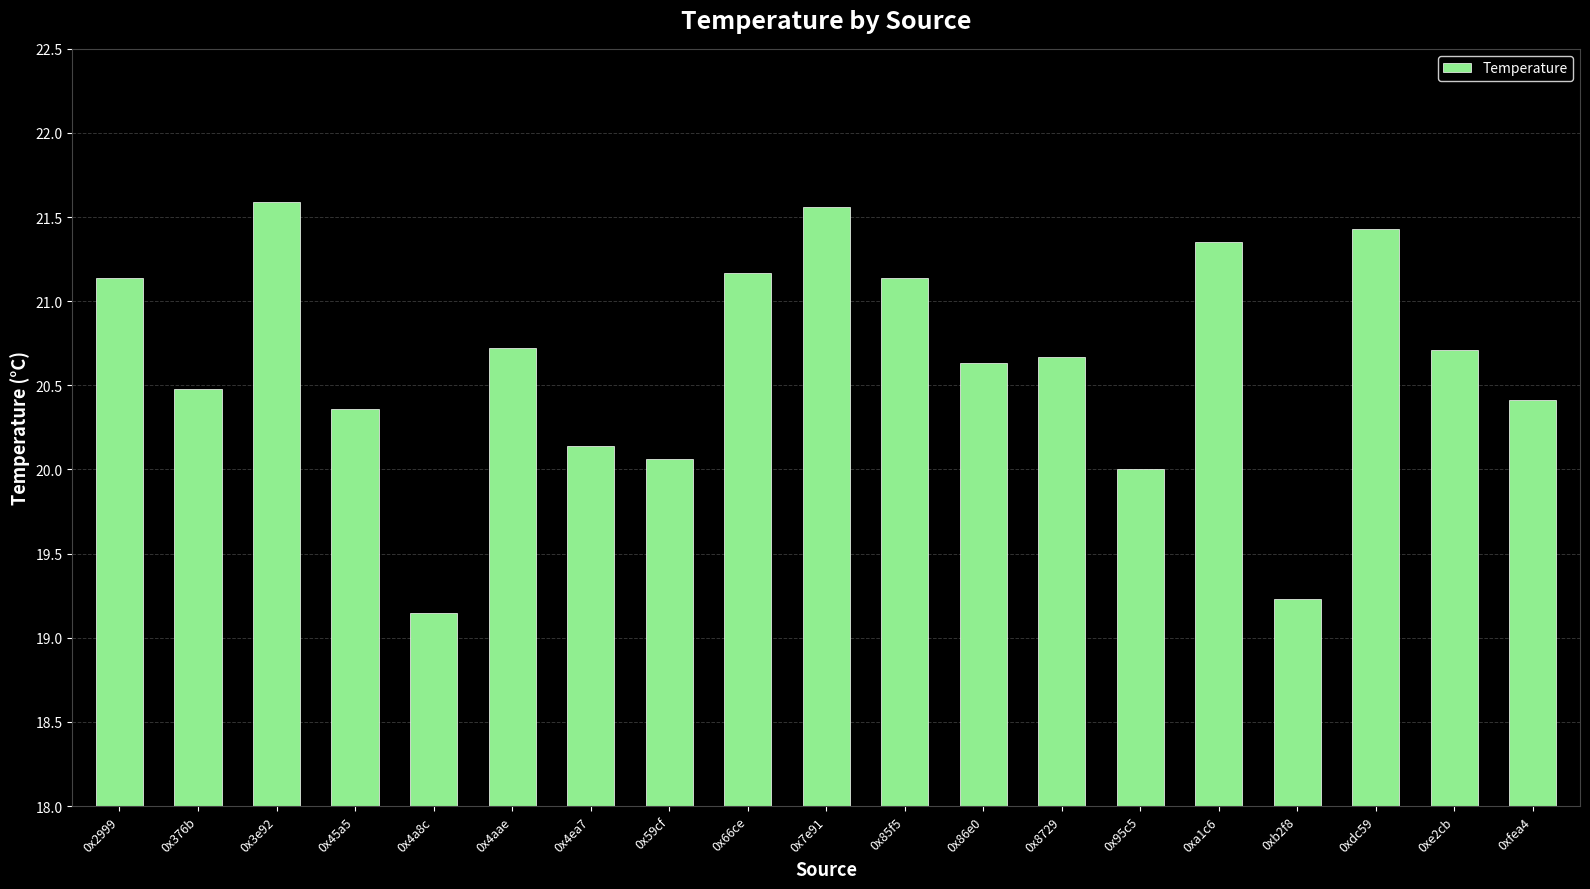

Between 0xb2f8 and 0xe2cb, which is larger?

0xe2cb